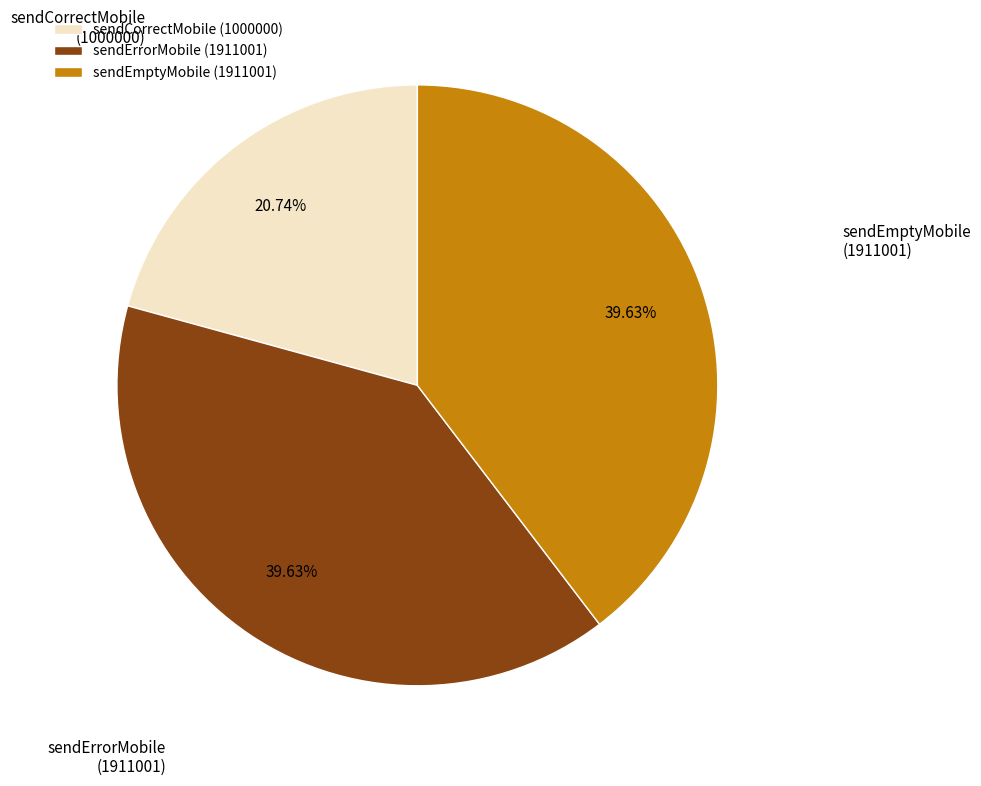

To the nearest percent, what portion does sendErrorMobile represent?

40%